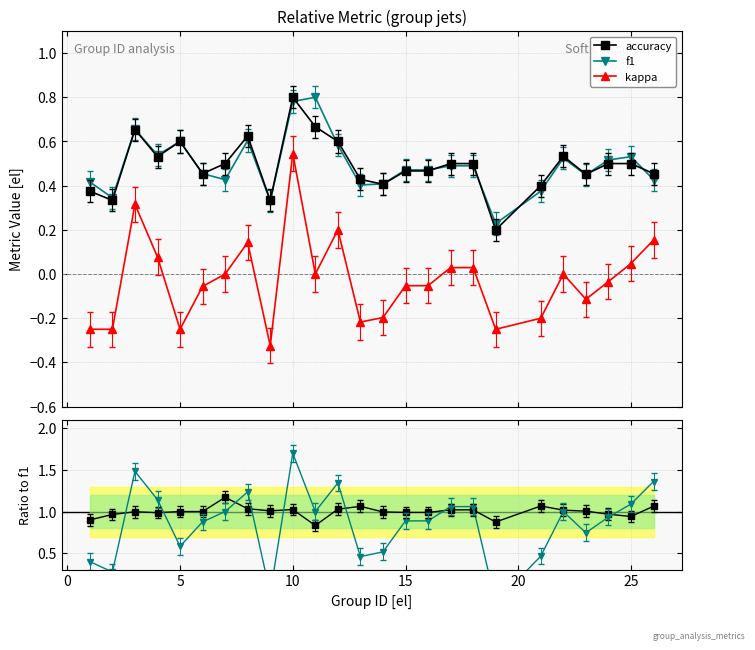

True or false: f1 has more than 2 points higher than both neighbors.

True